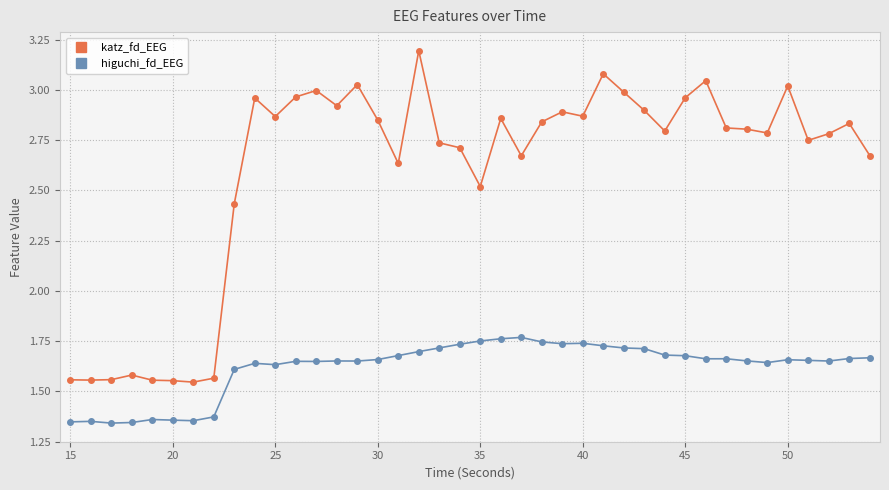

How many higuchi_fd_EEG values are between 1 and 2?

40